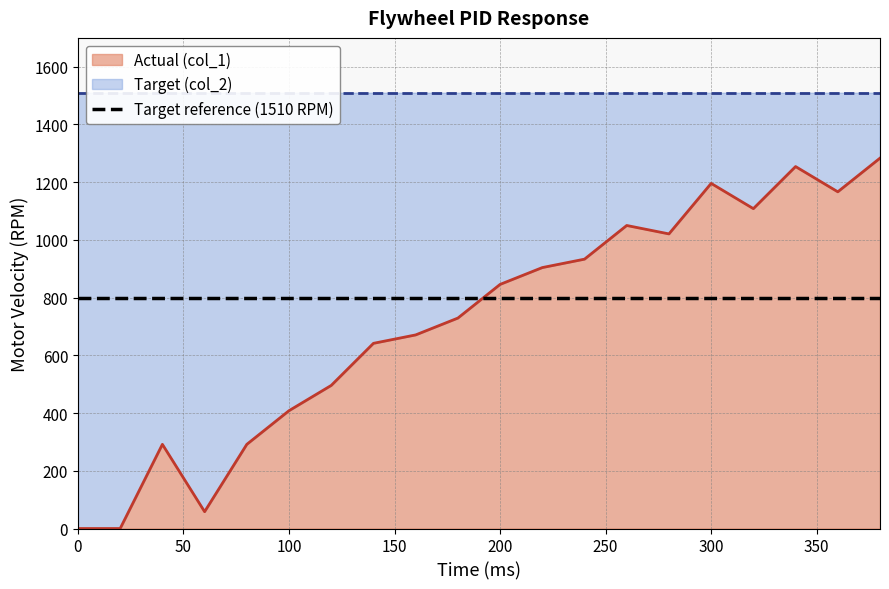

Reading right to left, what are all the values shown in this chart?

1283.3	1166.7	1254.2	1108.3	1195.8	1020.8	1050.0	933.3	904.2	845.8	729.2	670.8	641.7	495.8	408.3	291.7	58.3	291.7	0.0	0.0